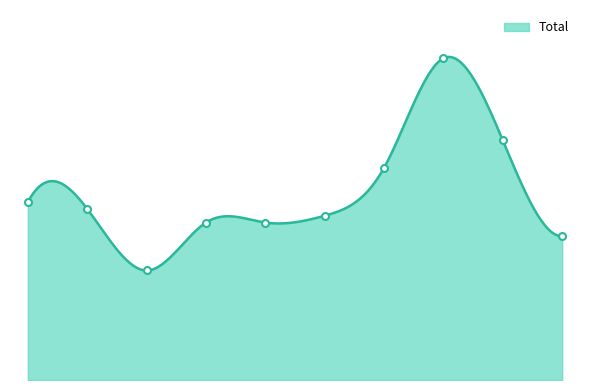

What is the change in value from 2016 to 2022?

+22